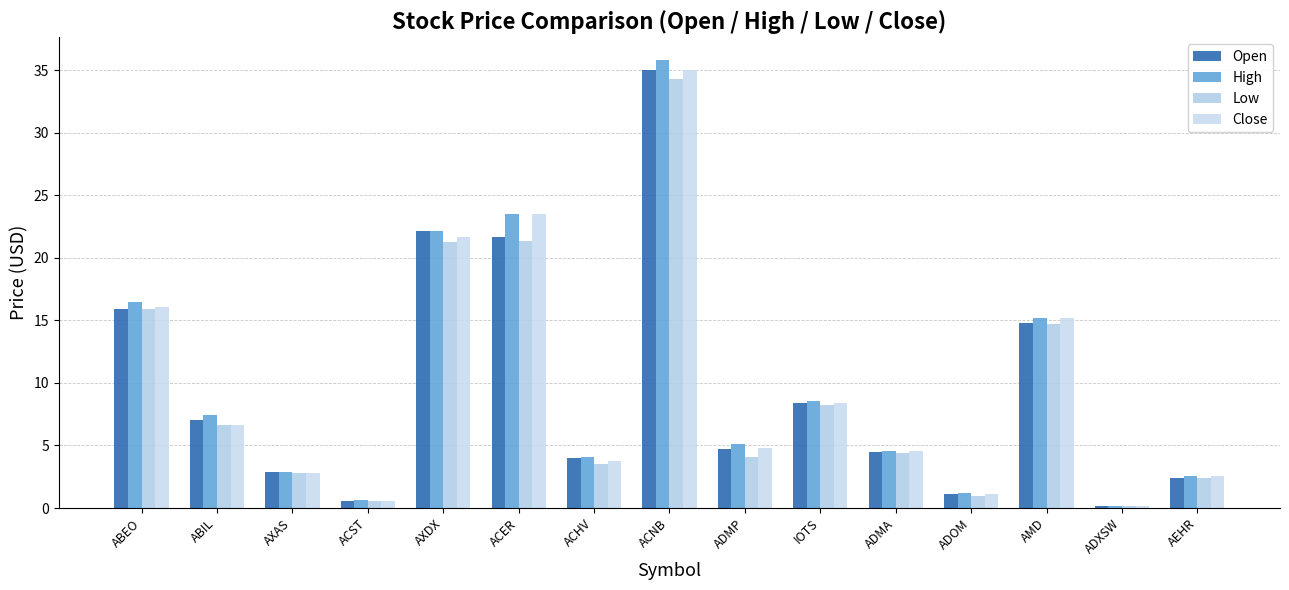

Which series has the largest total across all categories?

High